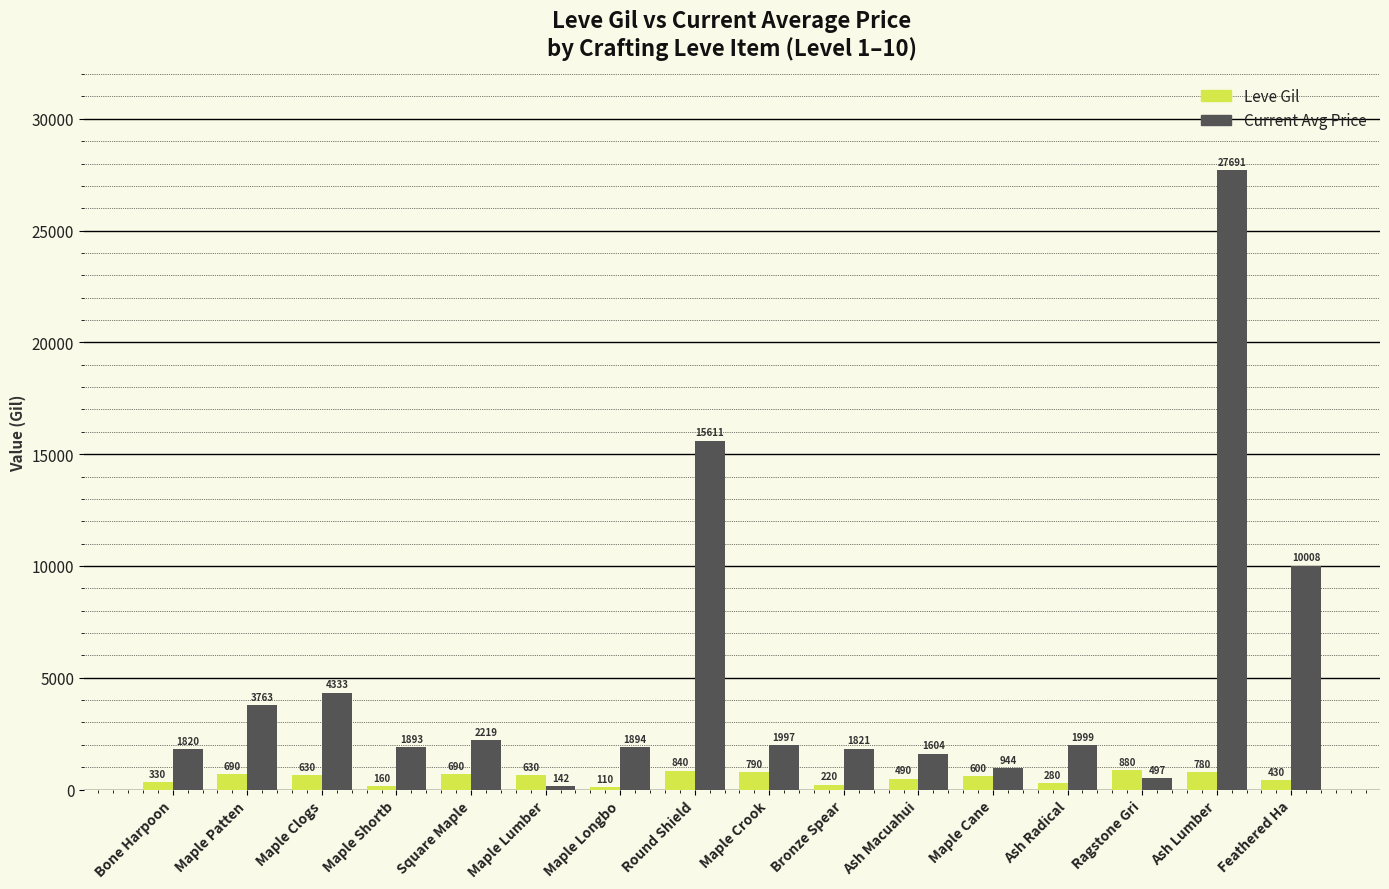

Reading left to right, list all the values displayed in this chart.

Leve Gil: 330	690	630	160	690	630	110	840	790	220	490	600	280	880	780	430
Current Avg Price: 1820	3763	4333	1893	2219	142	1894	15611	1997	1821	1604	944	1999	497	27691	10008